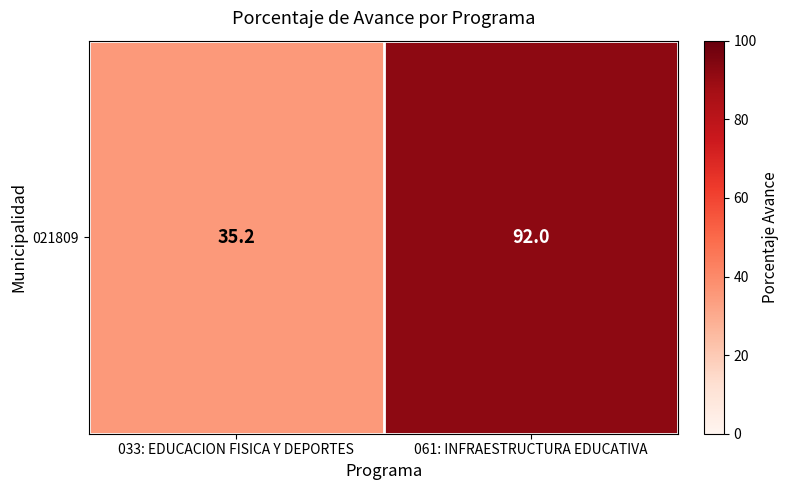

True or false: the data shows 35.2 at 033: EDUCACION FISICA Y DEPORTES.

True